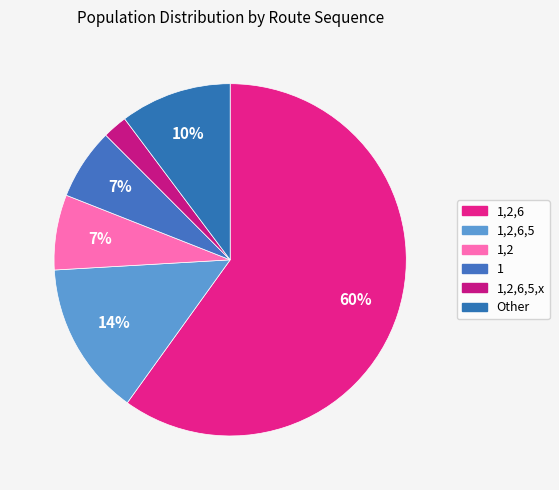

How many slices are in this pie chart?

6